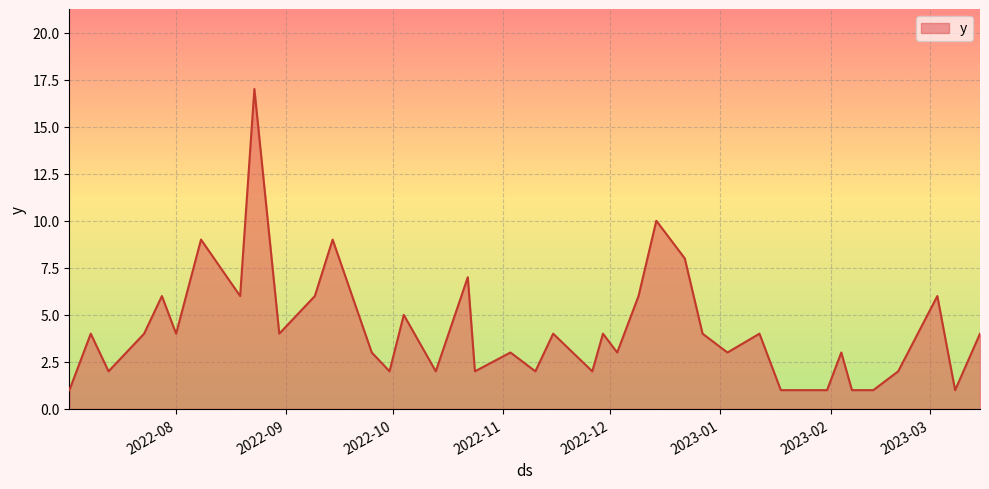

What is the greatest value displayed?

17